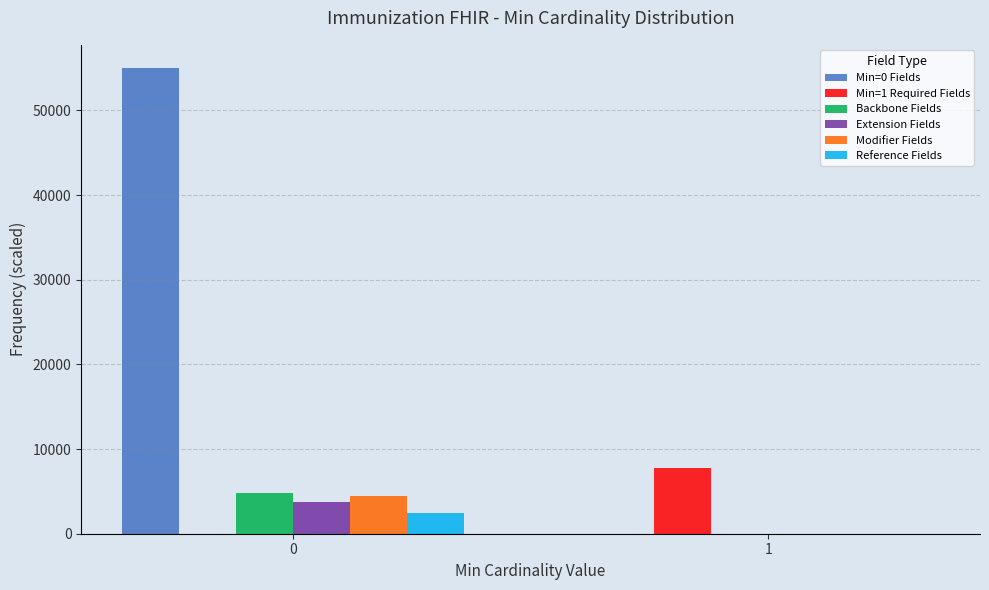

Reading left to right, extract all data points from this chart.

Min=0 Fields: 55000	0
Min=1 Required Fields: 0	7800
Backbone Fields: 4800	0
Extension Fields: 3800	0
Modifier Fields: 4400	0
Reference Fields: 2500	0